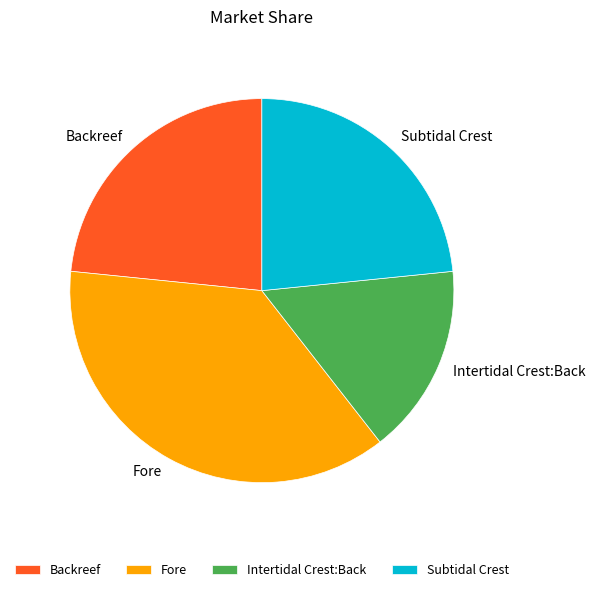

What is the ratio of the value at Subtidal Crest to the value at Fore?

0.6